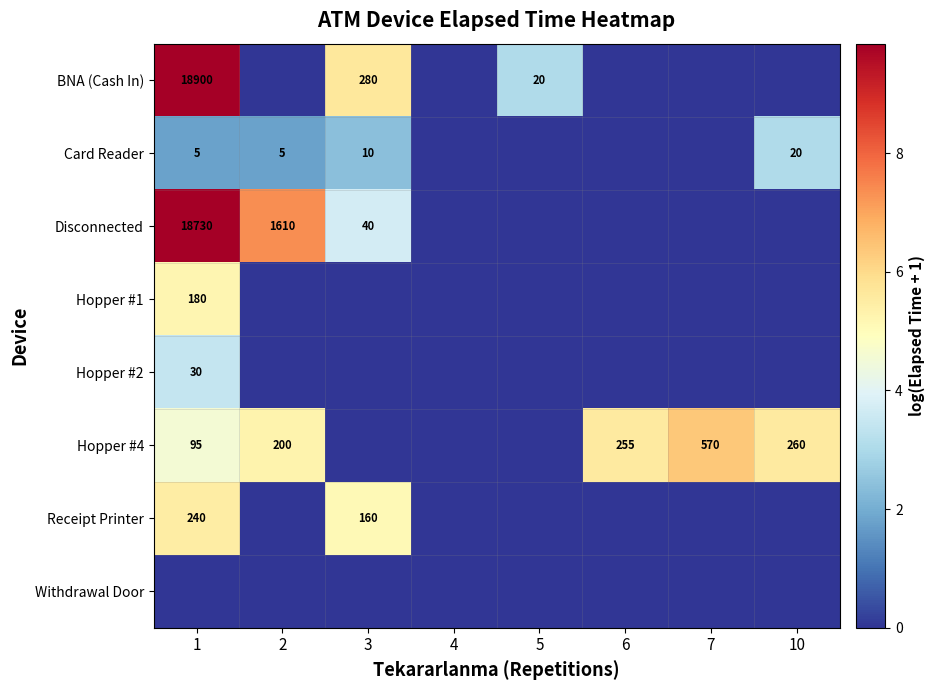

True or false: Disconnected has a value of 25 at 3.

False